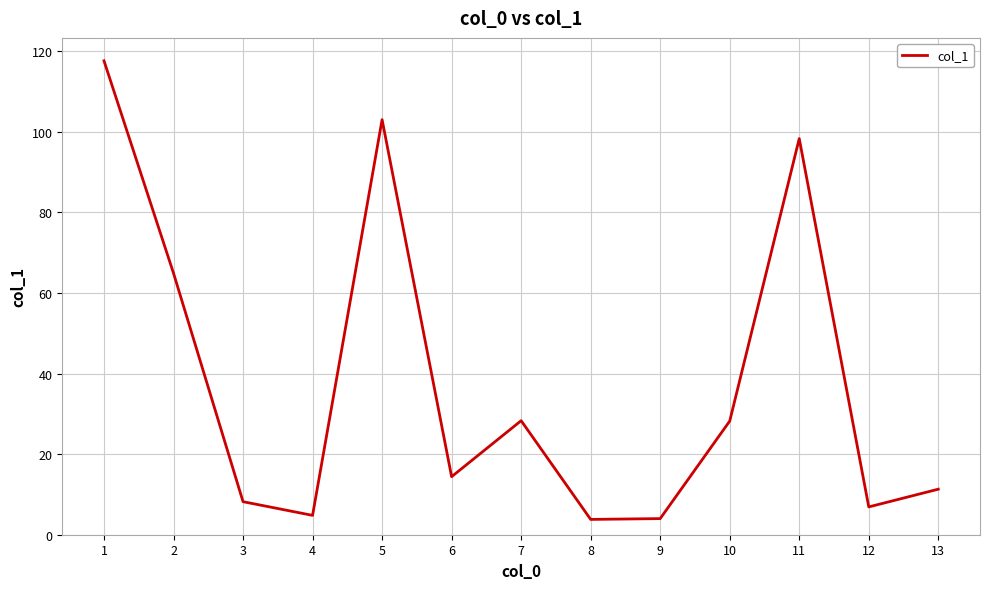

How many distinct data groups are displayed?

1